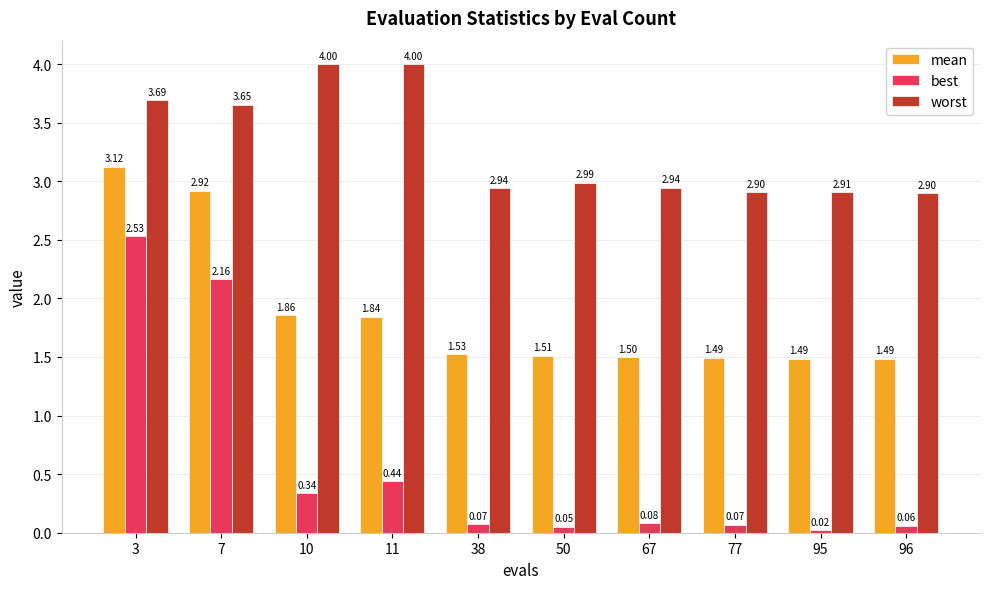

The value of worst at 50 is 3.0. True or false?

True